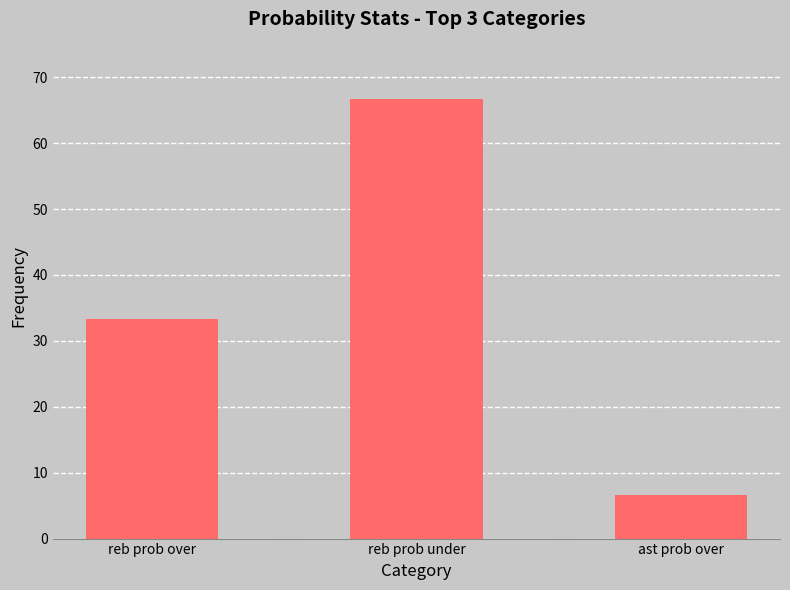

Reading right to left, transcribe all the data shown in this chart.

6.7	66.7	33.3